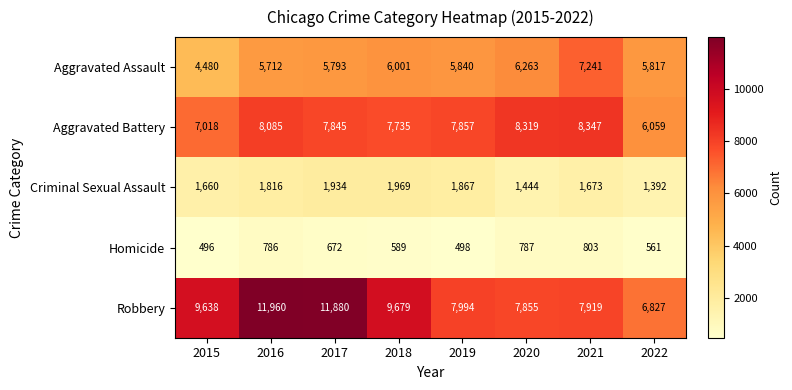

Which series has the largest total across all categories?

Robbery